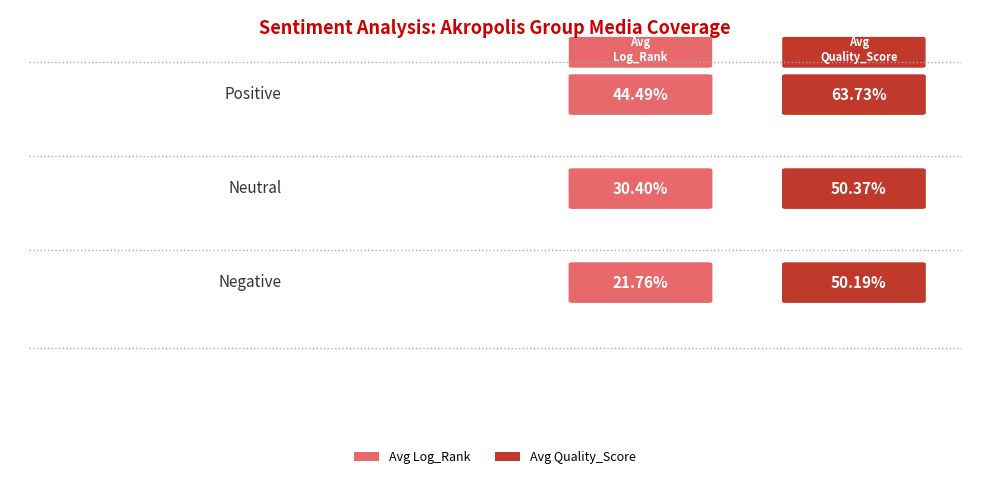

How many groups of bars are there?

3